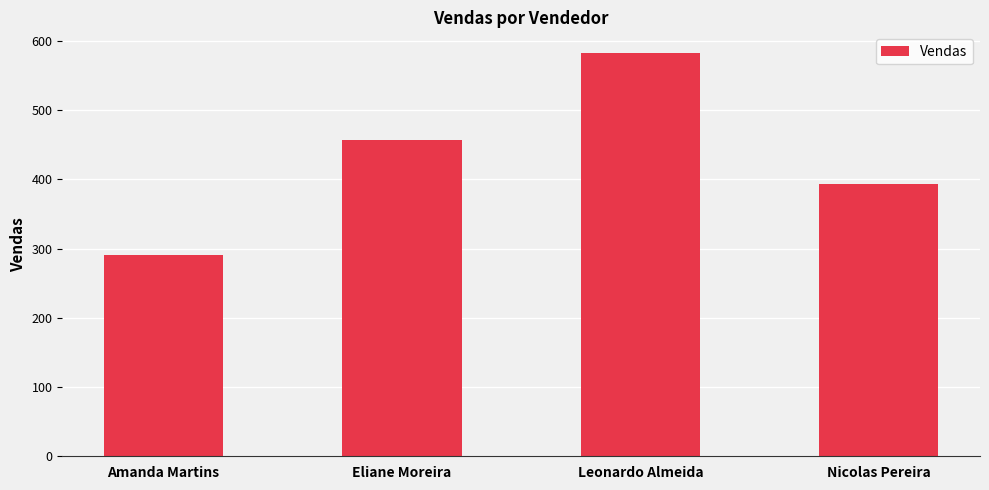

The value at Leonardo Almeida is 583.1. True or false?

True